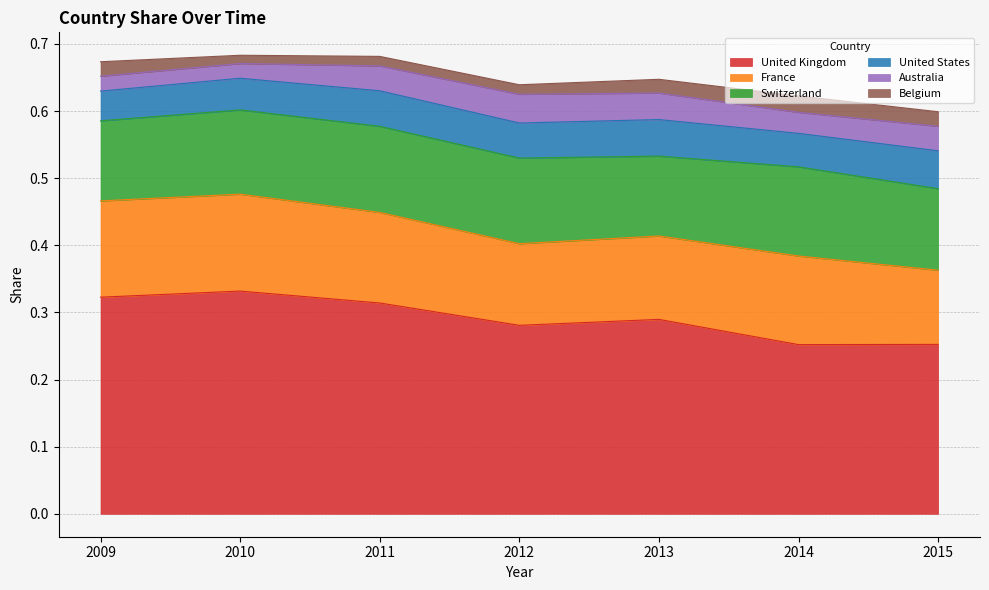

True or false: Australia and United Kingdom intersect in this chart.

False